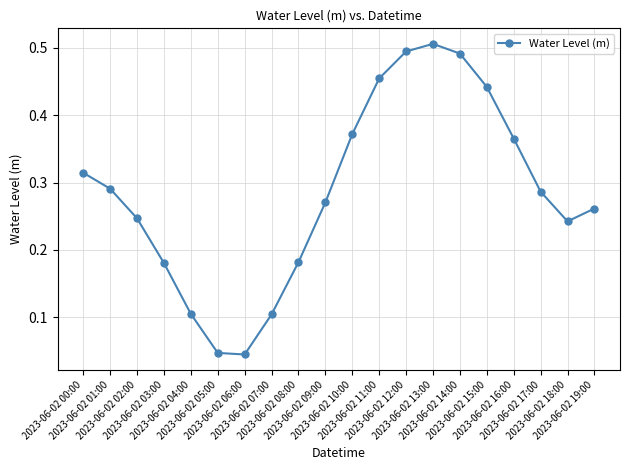

What is the sum of the values at 2023-06-02 02:00 and 2023-06-02 10:00?

0.6